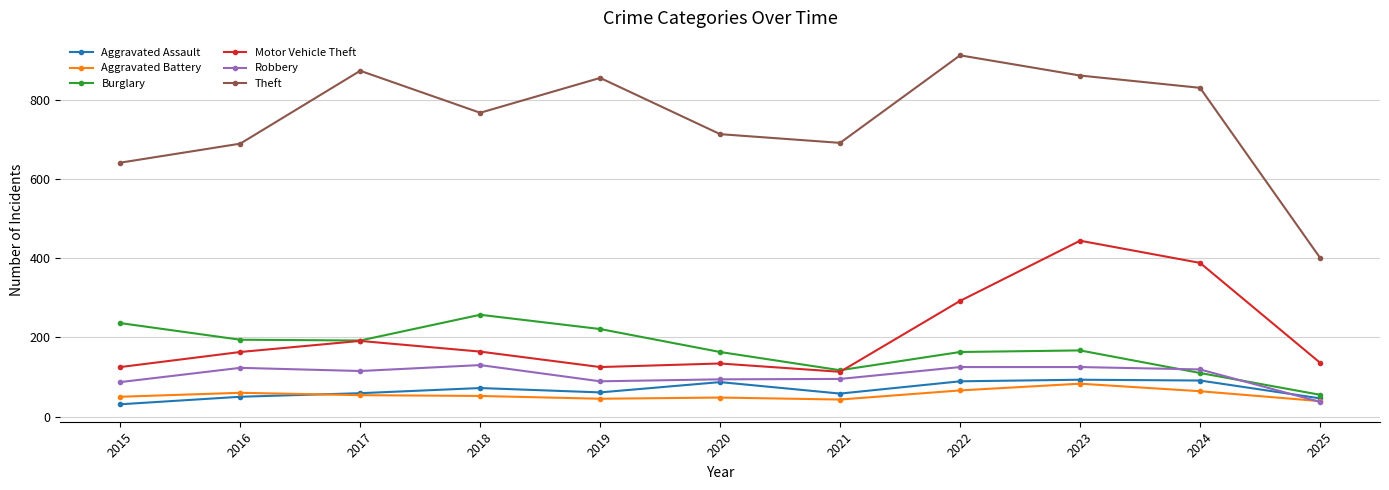

How many series are shown in this chart?

6